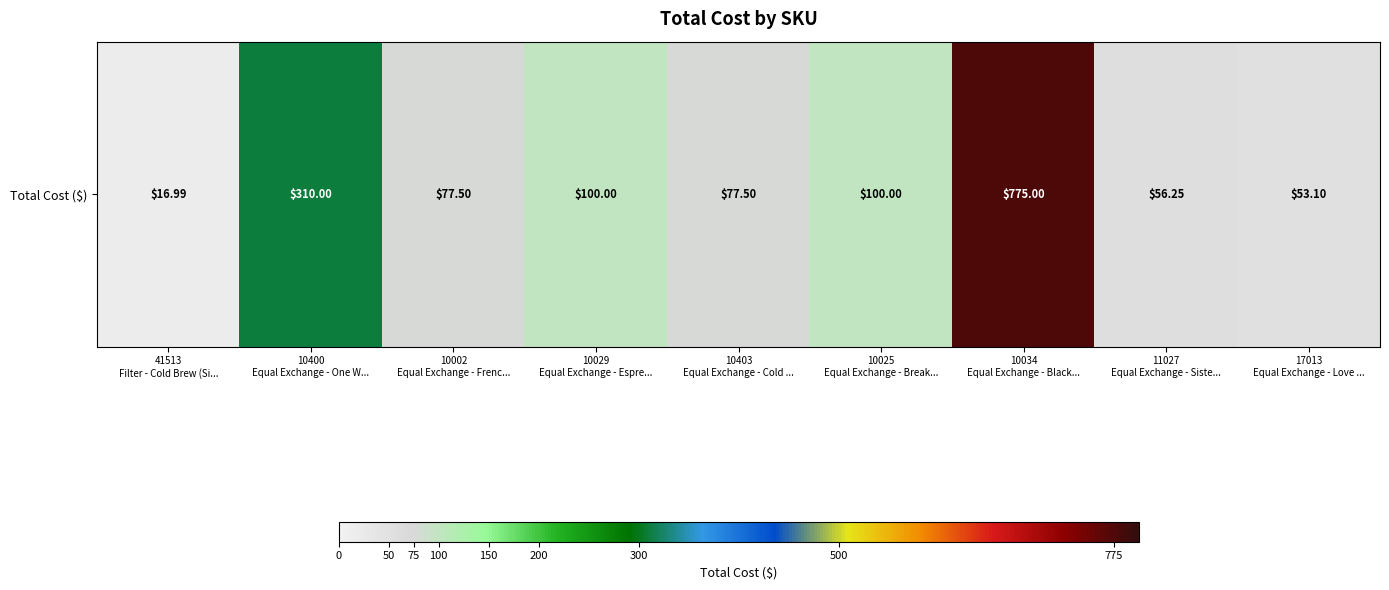

Rank the categories by value from lowest to highest.

41513
Filter - Cold Brew (Si..., 17013
Equal Exchange - Love ..., 11027
Equal Exchange - Siste..., 10002
Equal Exchange - Frenc..., 10403
Equal Exchange - Cold ..., 10029
Equal Exchange - Espre..., 10025
Equal Exchange - Break..., 10400
Equal Exchange - One W..., 10034
Equal Exchange - Black...